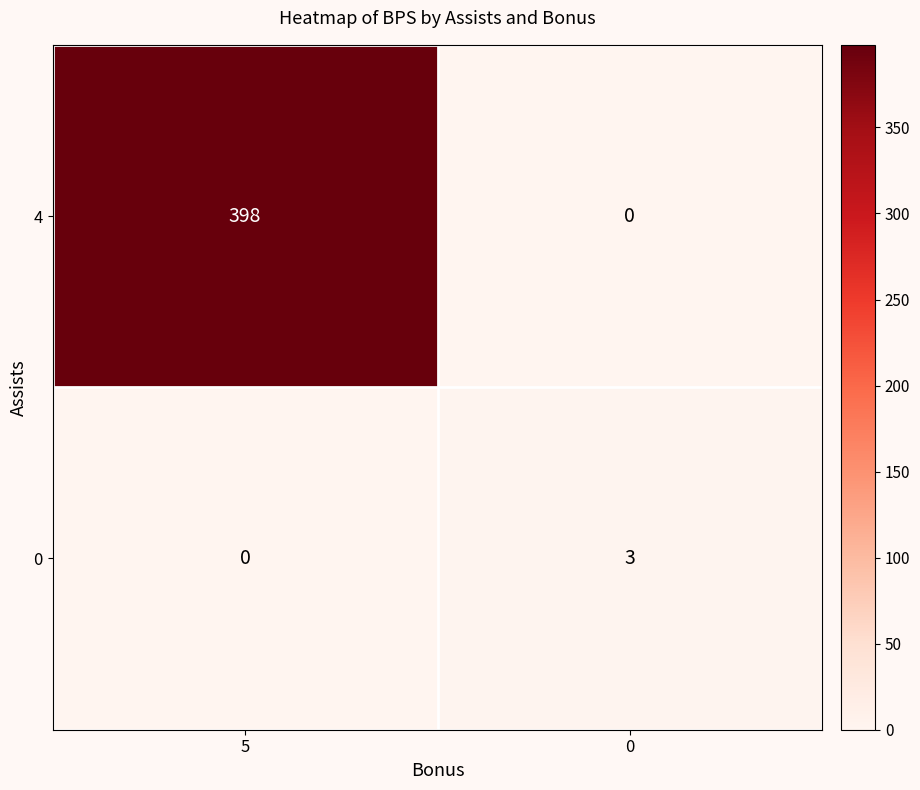

Which category has the highest value across all series?

5